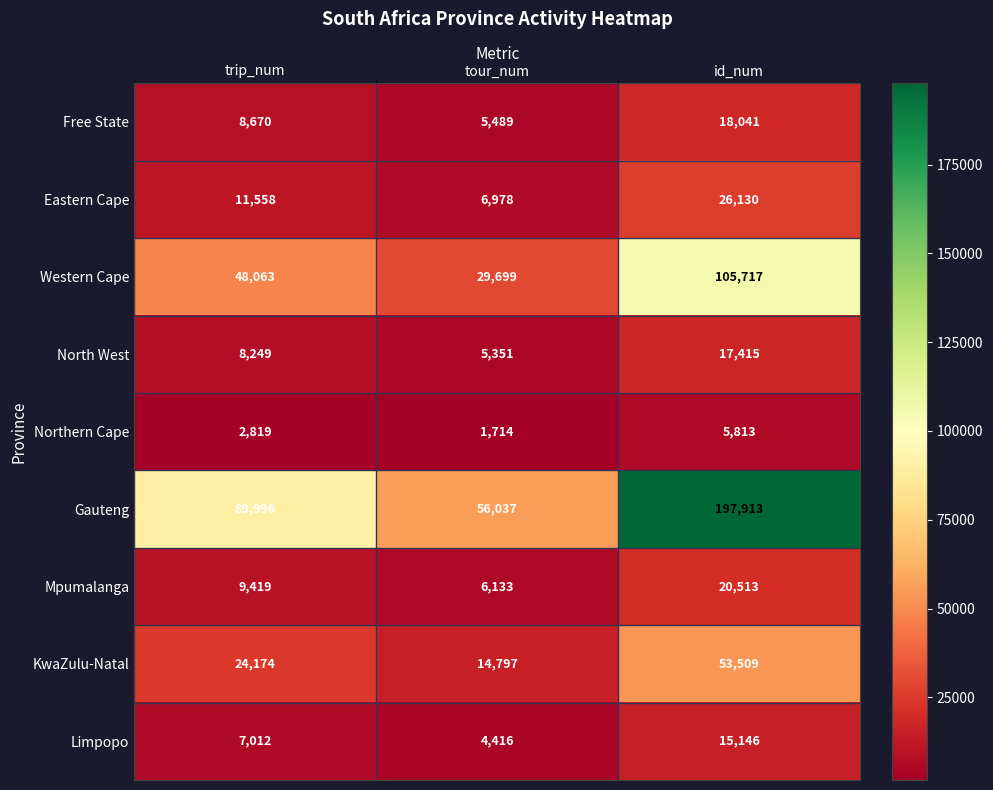

What is the average value of the KwaZulu-Natal series?

30827